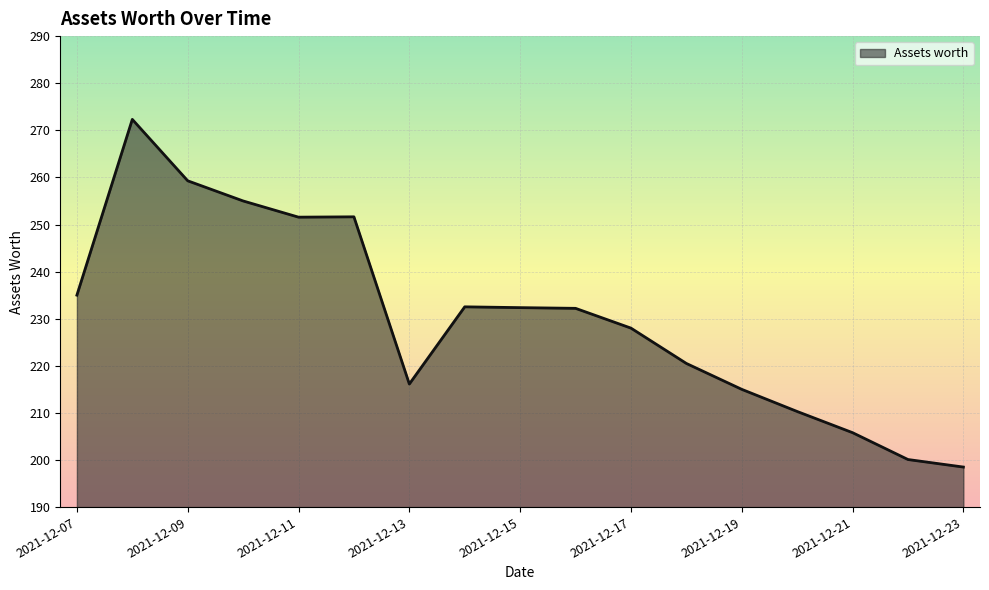

What is the minimum value shown in the chart?

198.5